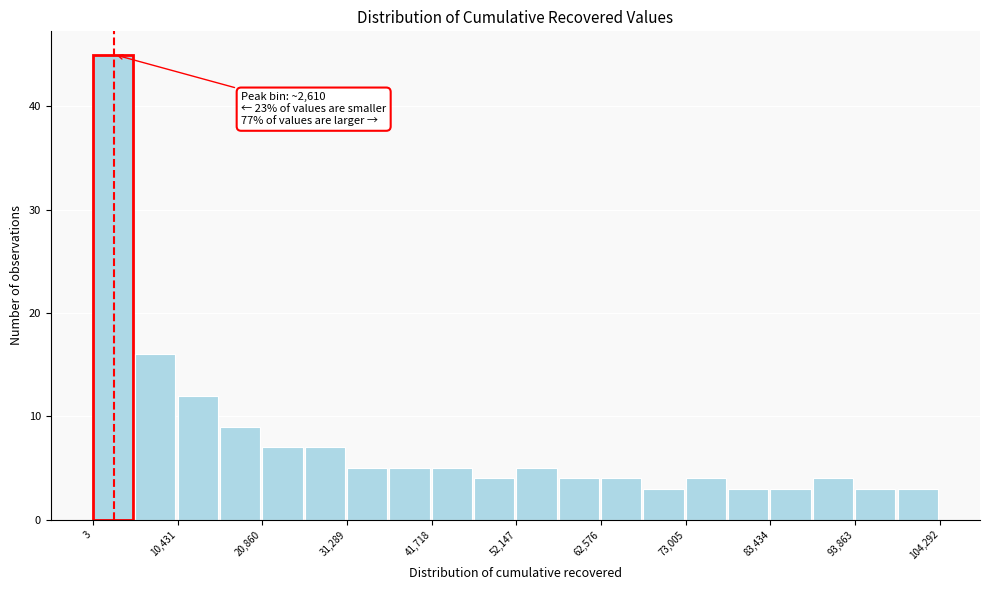

Around what value on the x-axis is the tallest bar? Give the approximate position of its centre, as read against the axis.

2000